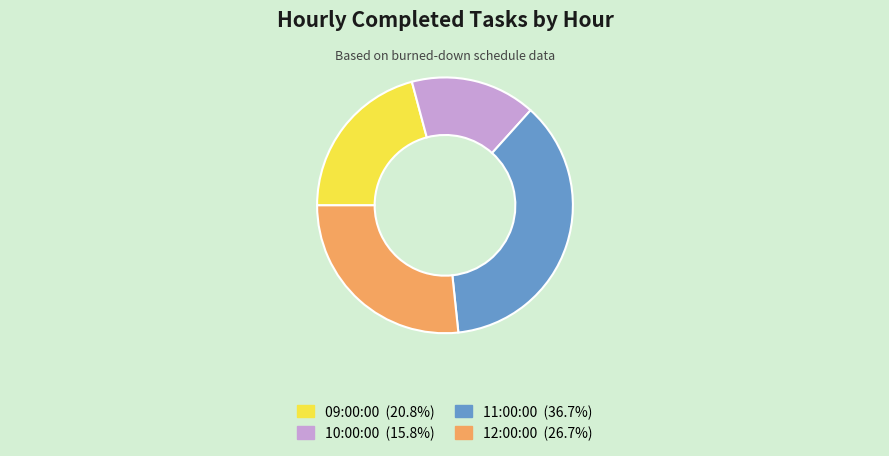

How many slices are in this pie chart?

4